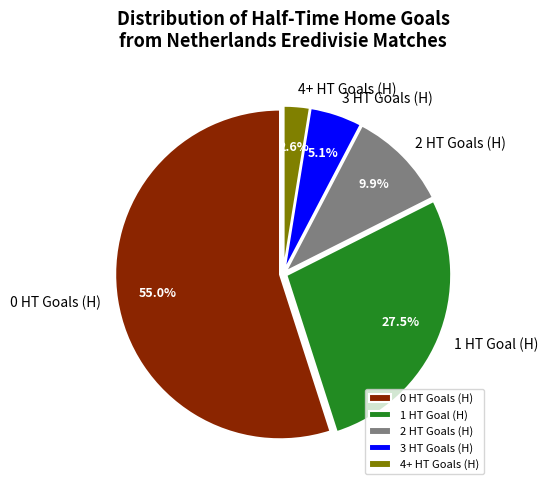

To the nearest percent, what is the difference between the 1 and 4+ slice percentages?

25%